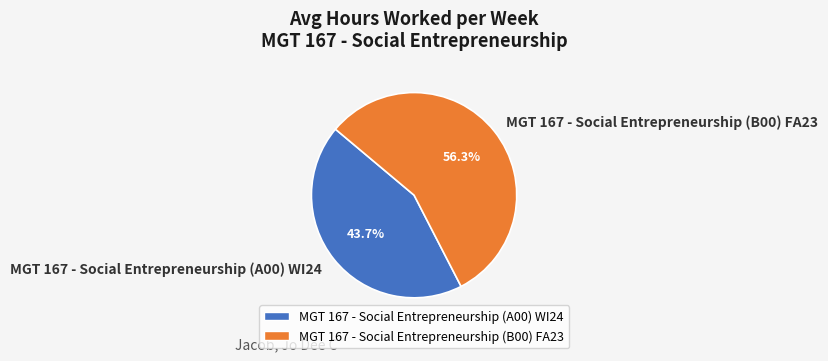

To the nearest percent, what percentage of the pie is MGT 167 - Social Entrepreneurship (A00) WI24?

44%